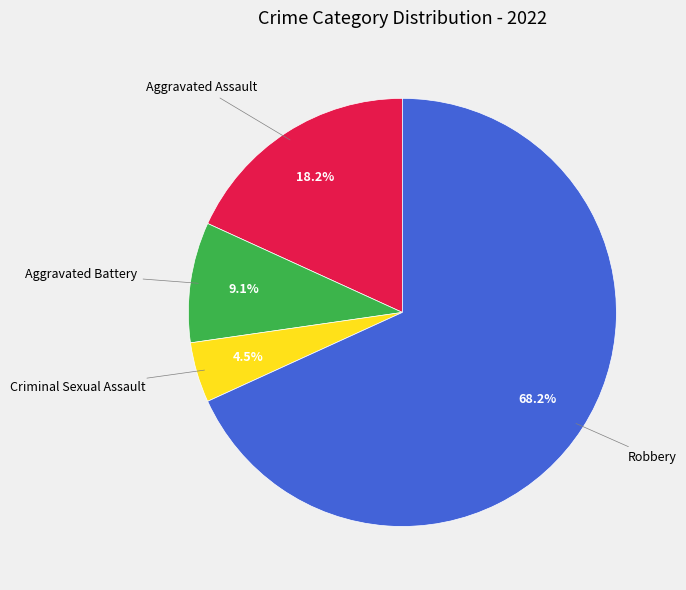

Count the number of slices in the pie.

4